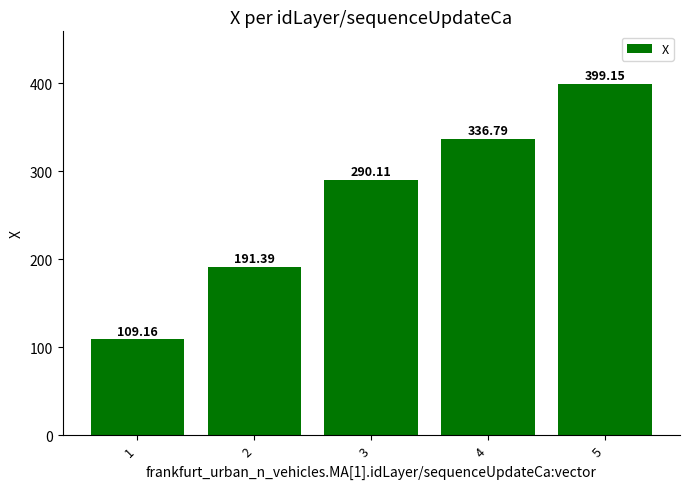

The chart shows a value of 191.1 at 1. True or false?

False